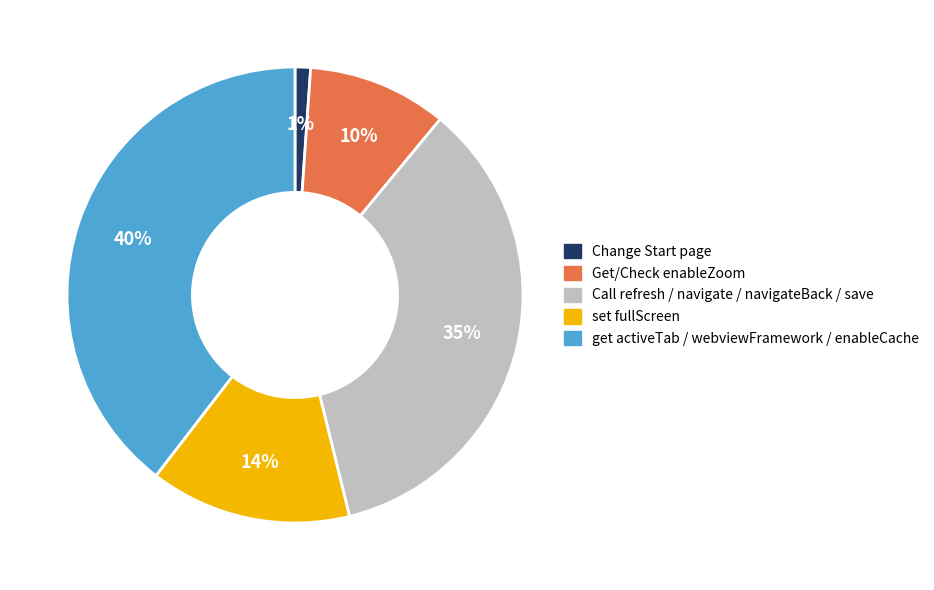

What is the ratio of the value at Call refresh / navigate / navigateBack / save to the value at get activeTab / webviewFramework / enableCache?

0.9